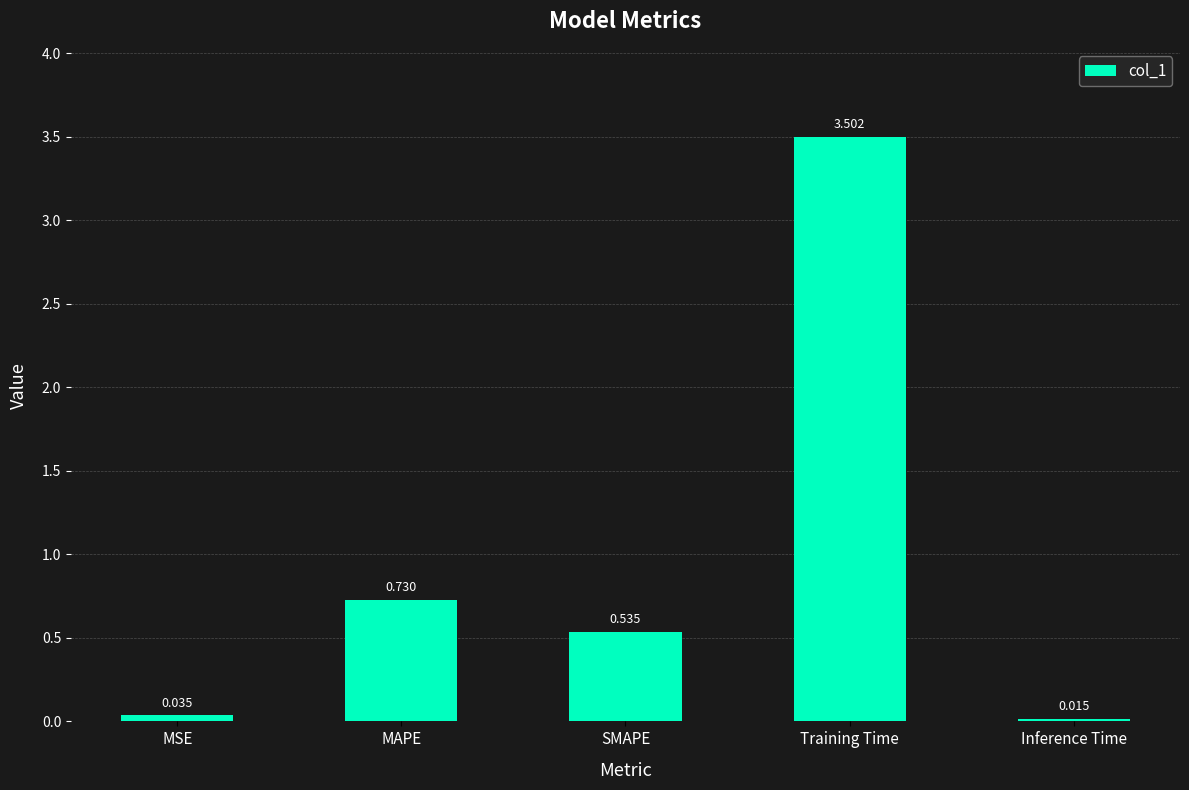

Which label corresponds to the smallest value in the chart?

Inference Time